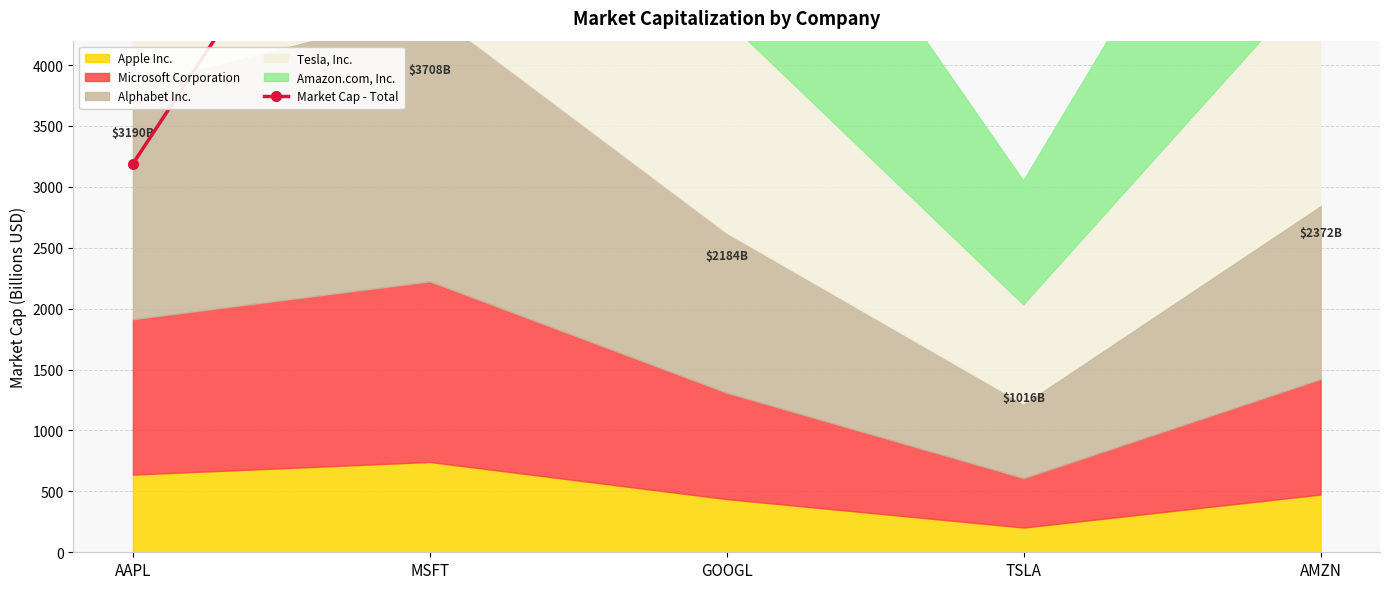

At which label is the value closest to 7829?

MSFT